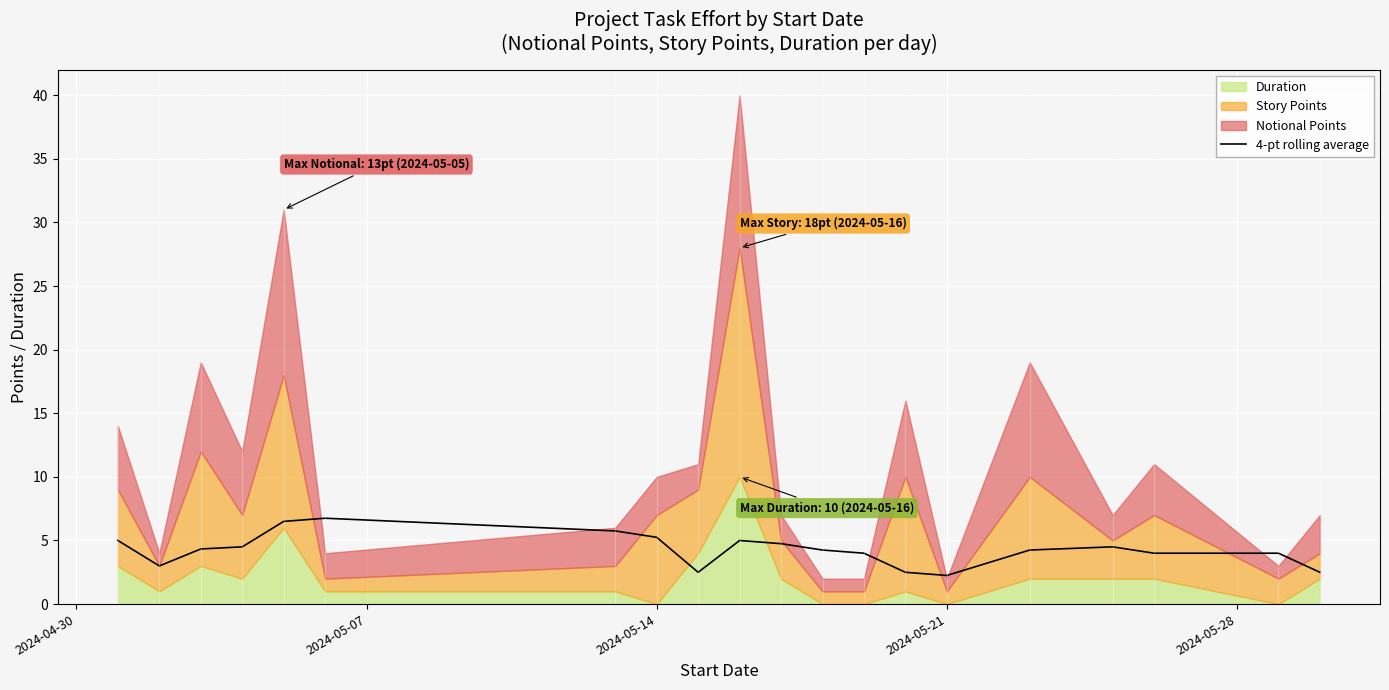

What is the value of the 8th point from the left?

5.2